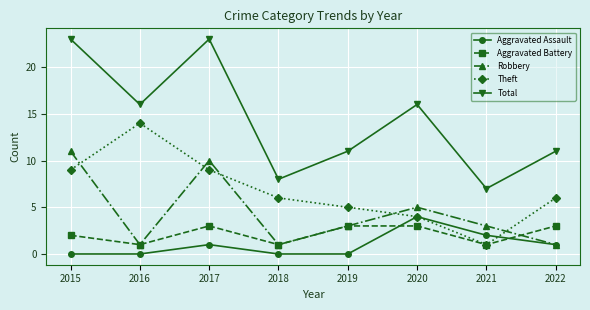

Which series ends up on top after the final intersection of Aggravated Assault and Theft?

Theft